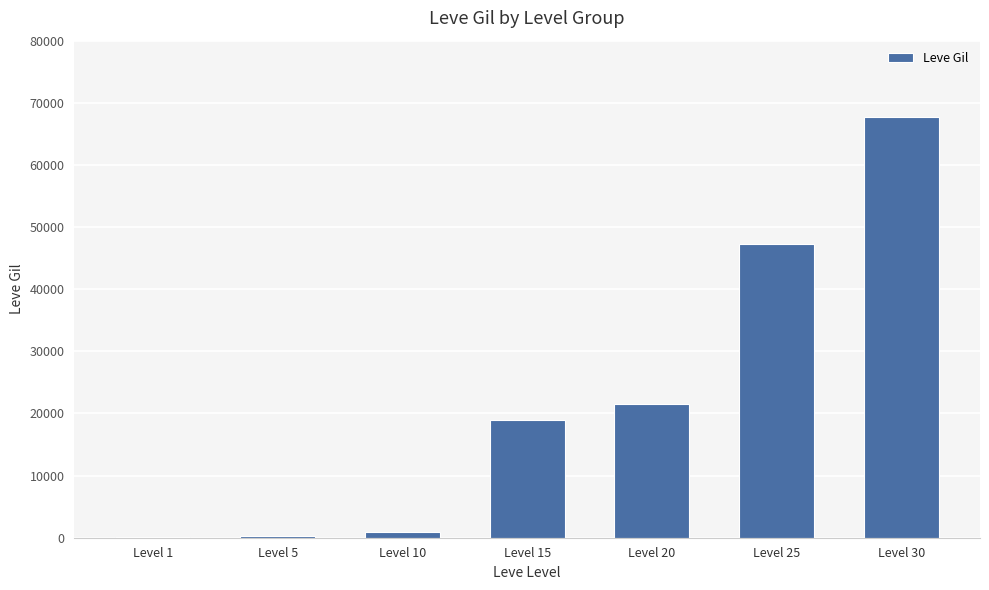

What is the sum of all values?

156810